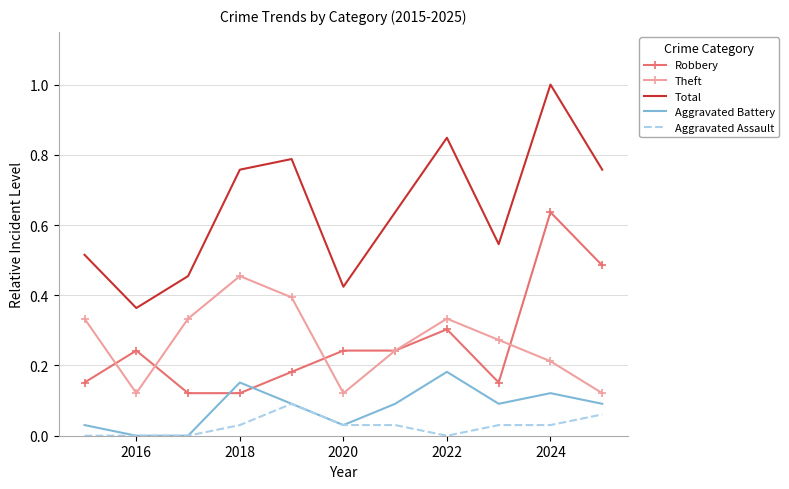

True or false: Total and Theft cross at least once.

False